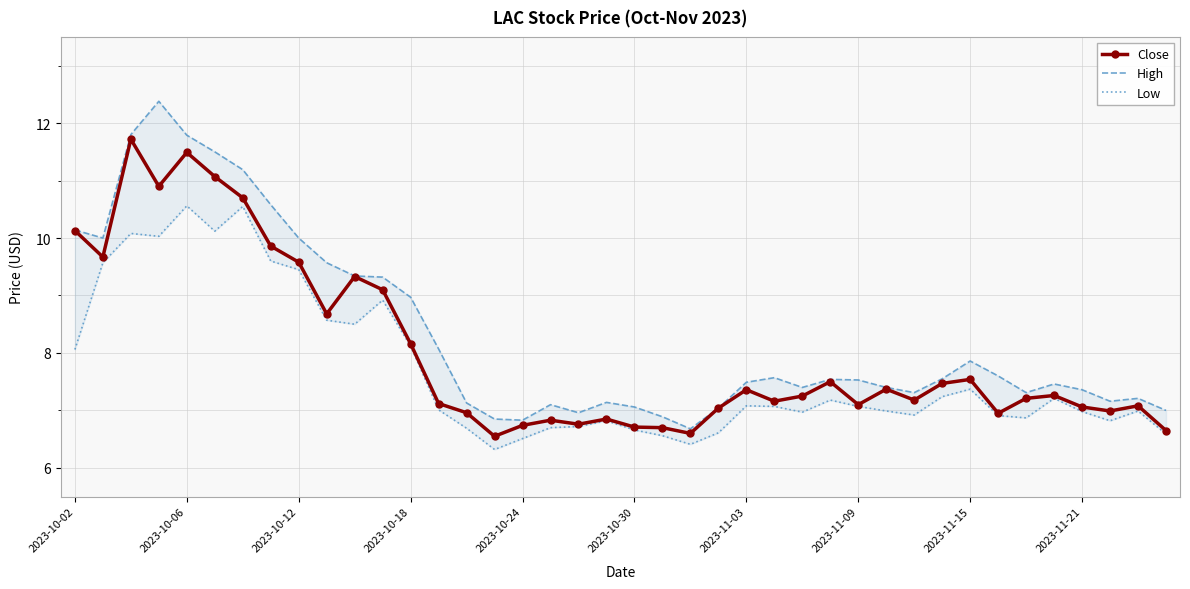

Does the chart have visible grid lines?

Yes